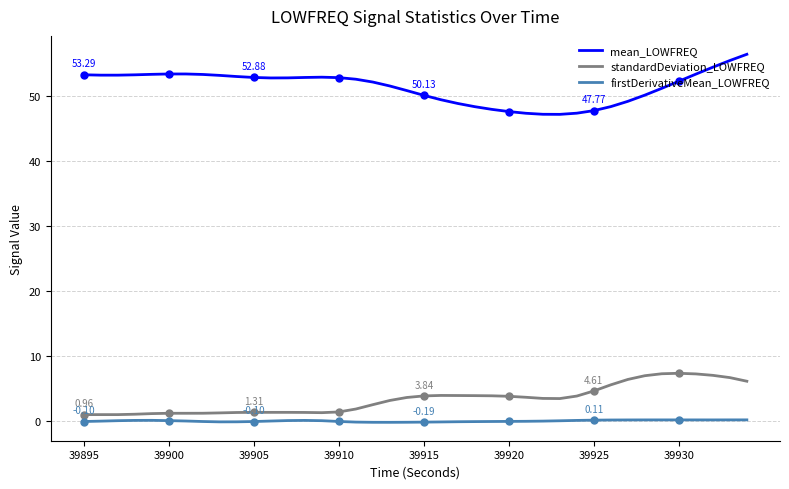

True or false: mean_LOWFREQ and firstDerivativeMean_LOWFREQ intersect in this chart.

False